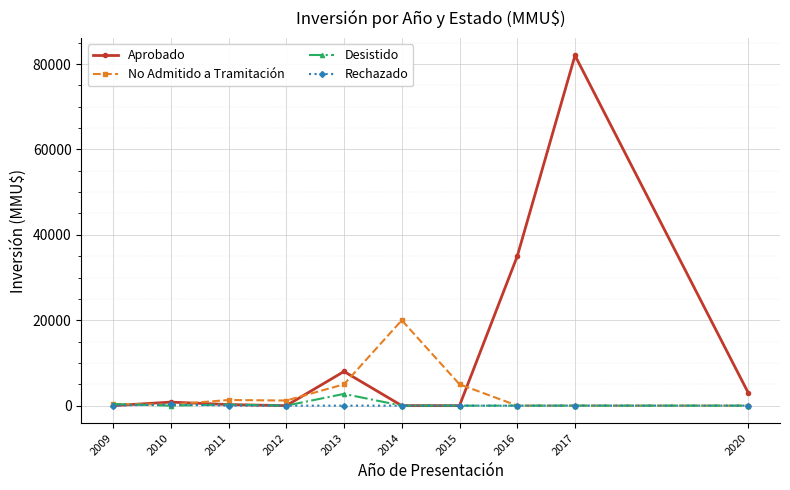

Is it true that No Admitido a Tramitación equals -13768 at 2016?

False